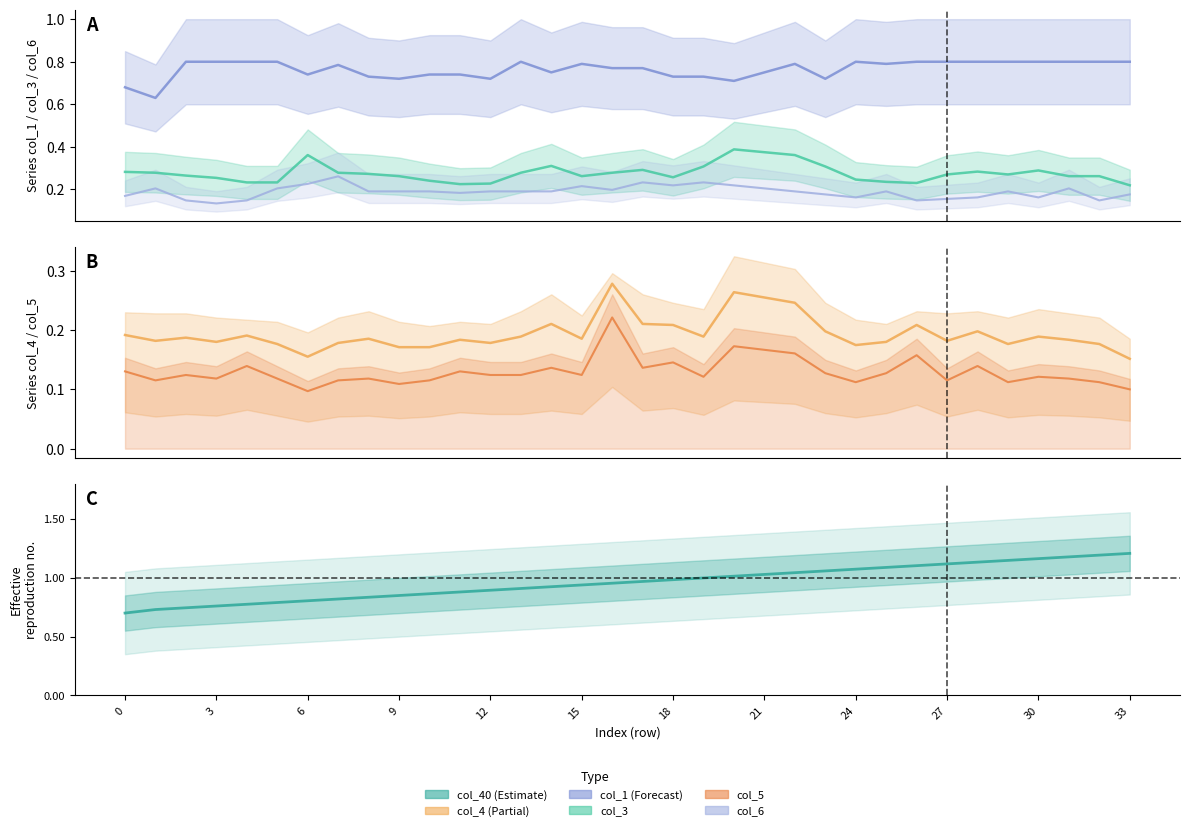

At how many categories does at least one series exceed 0?

34